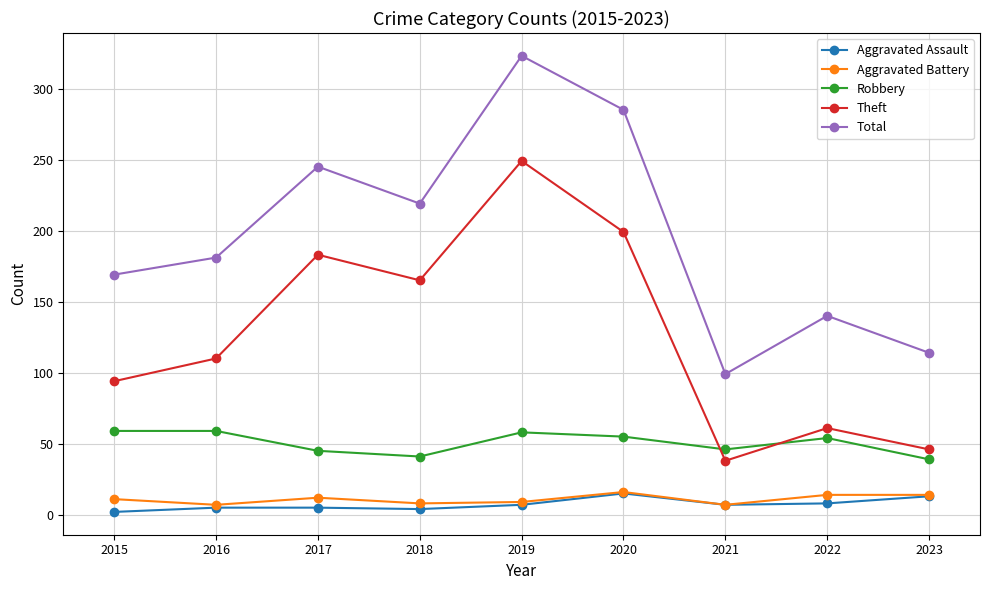

What is the average value of the Total series?

197